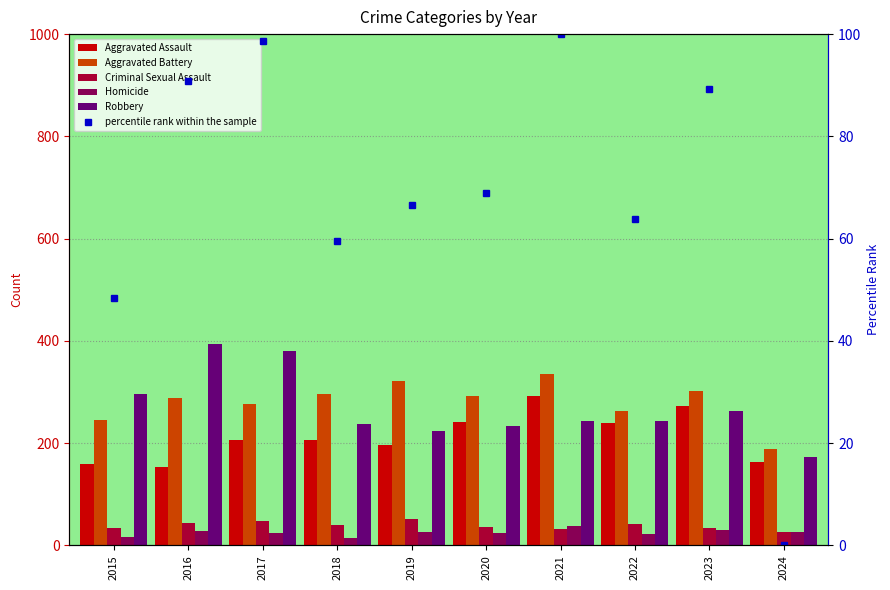

How many values in percentile rank within the sample are above zero?

9